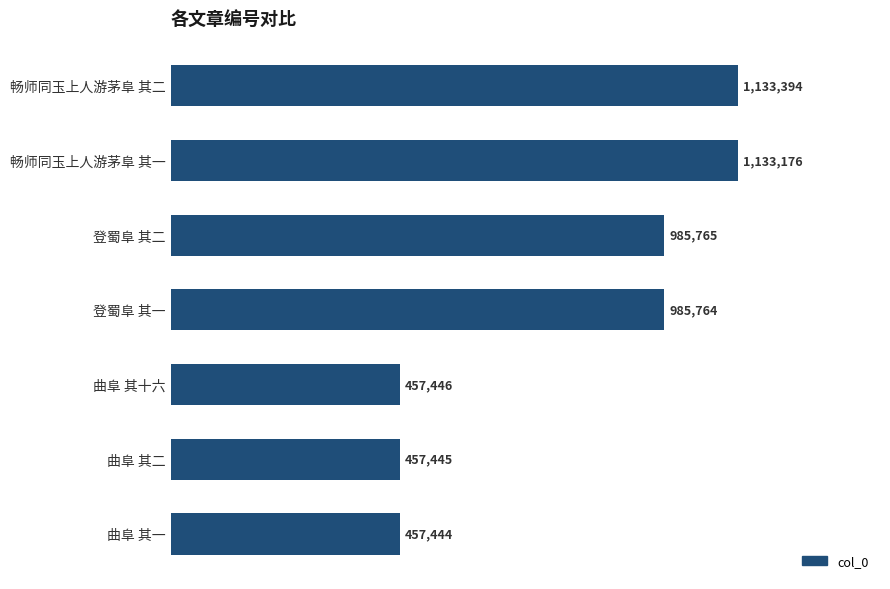

The chart shows a value of 1318063 at 登蜀阜 其二. True or false?

False